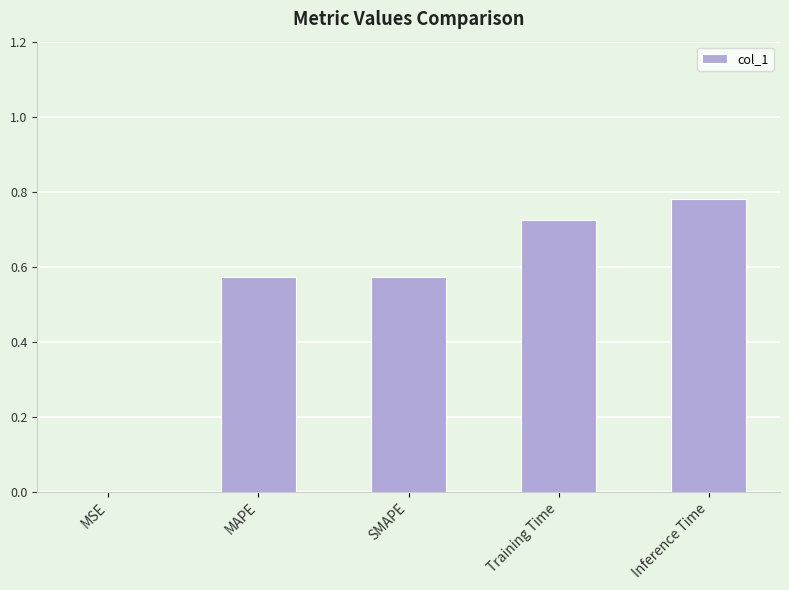

The value at SMAPE is 1.0. True or false?

False